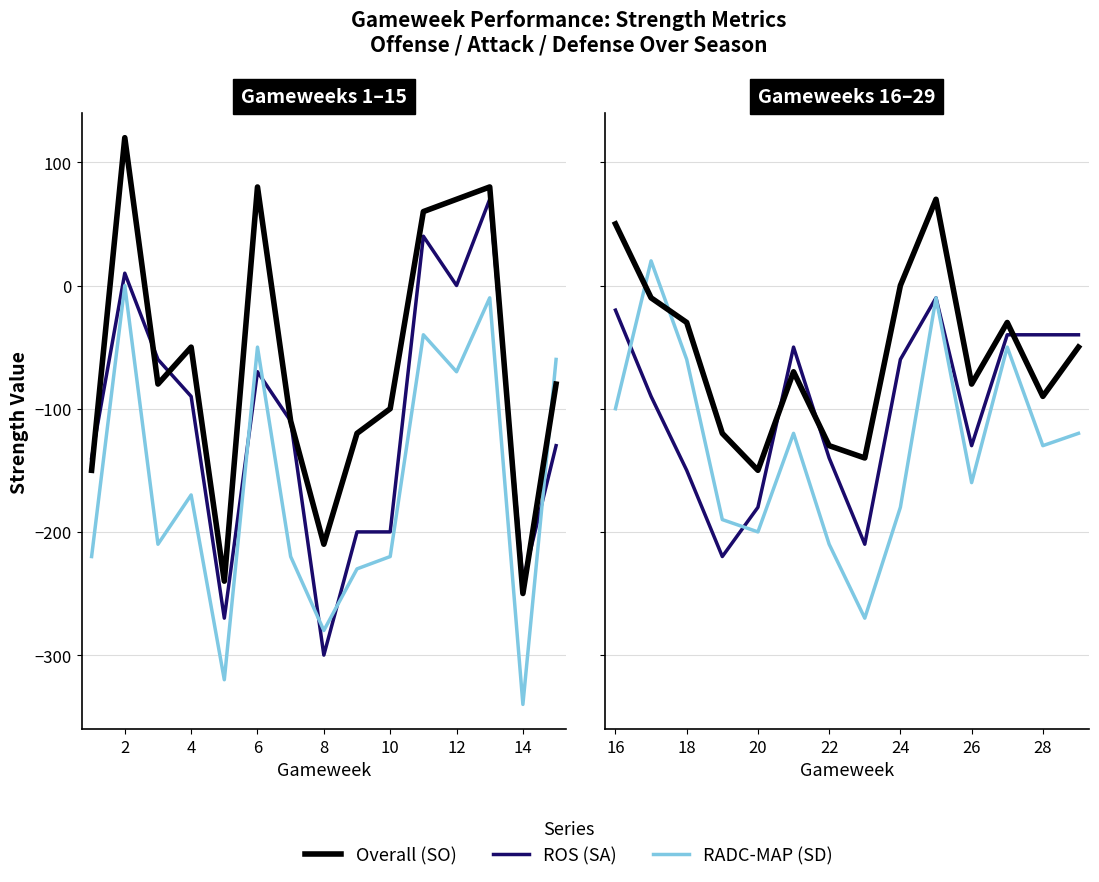

What is the average value of the ROS series?

-99